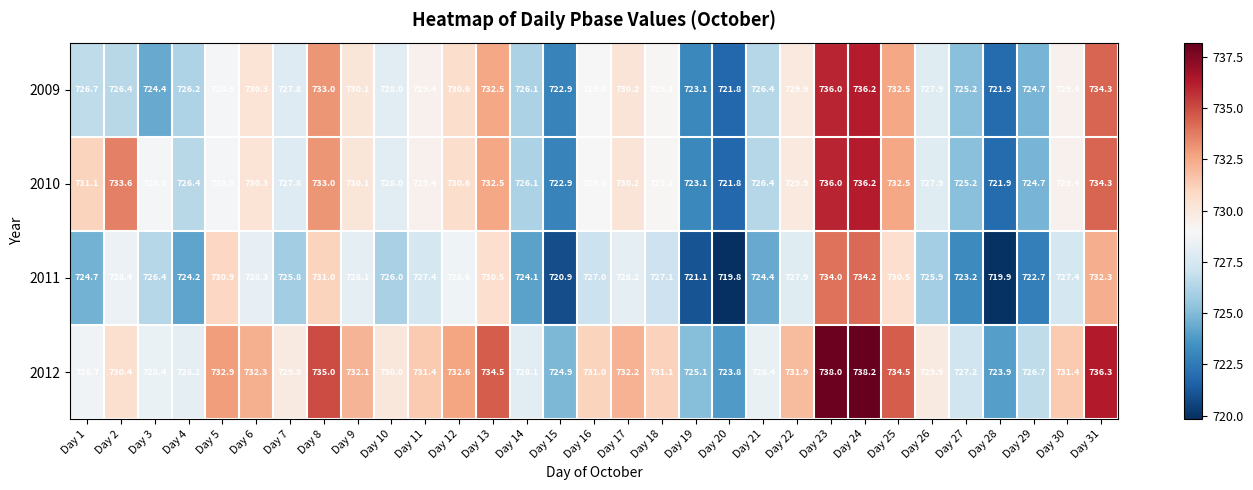

What is the spread (max minus min) of values at Day 13?

4.0